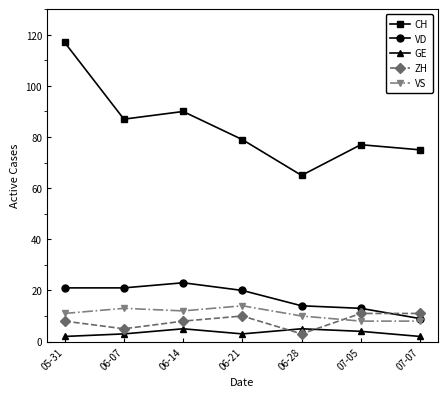

At which category does CH reach its first local peak?

06-14